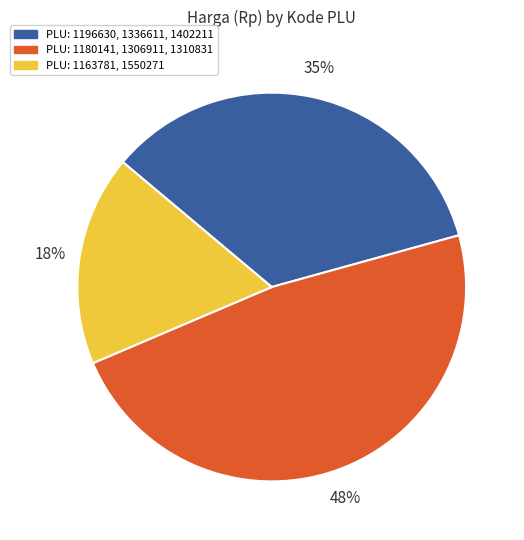

To the nearest percent, what is the average slice percentage?

33%